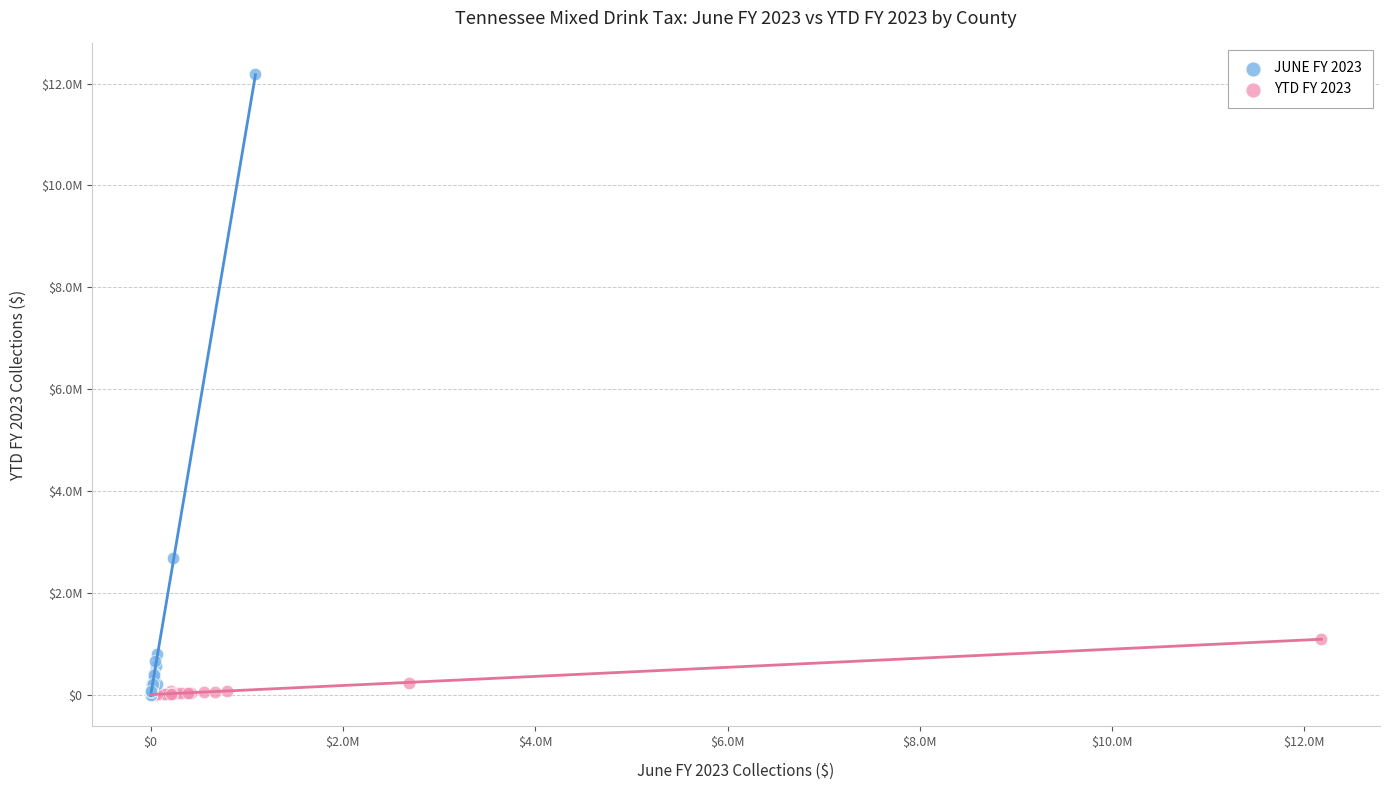

Which series has the largest Y range (max minus min)?

JUNE FY 2023